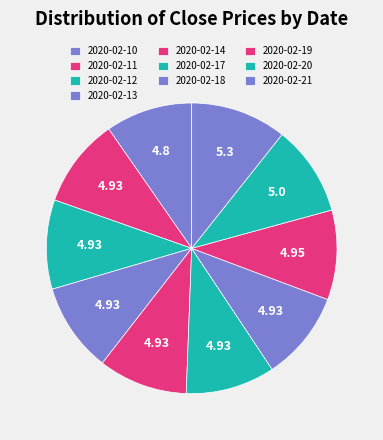

What portion of the pie excludes 2020-02-13?

90.1%